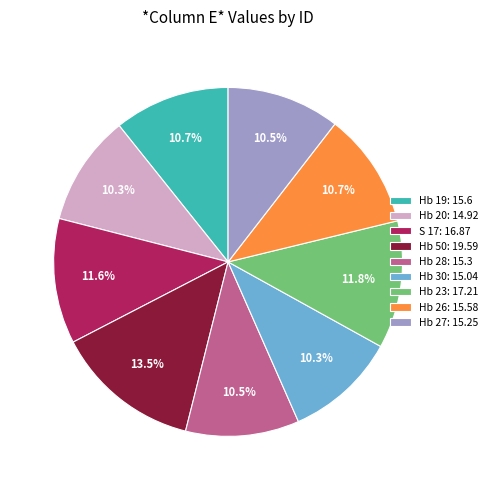

How much of the chart is everything except Hb 50?

86.5%